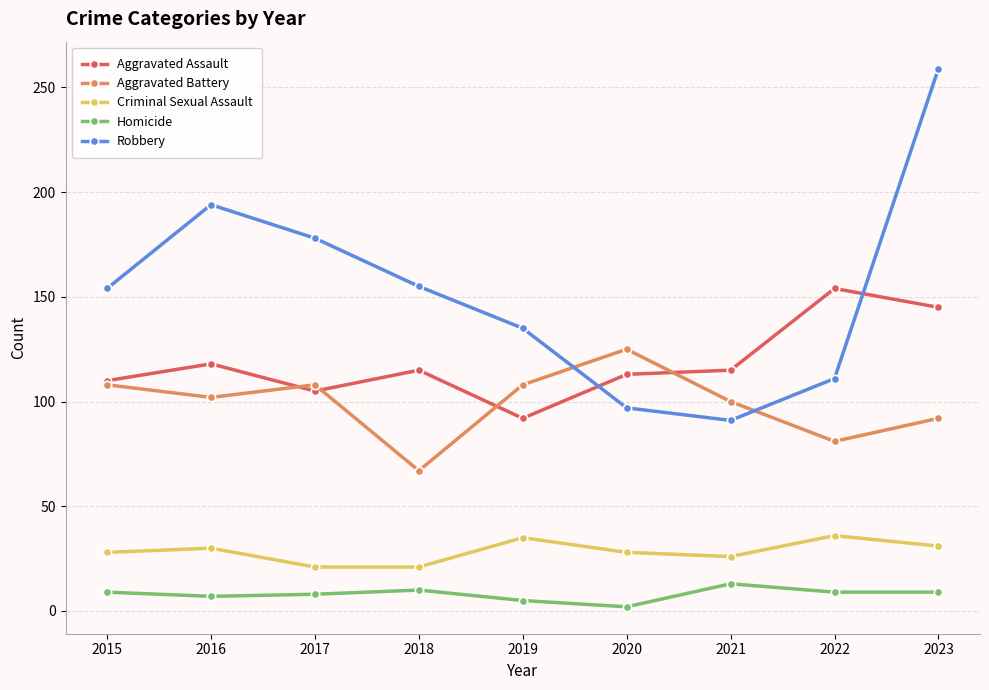

Between 2016 and 2022, which series saw the biggest shift?

Robbery